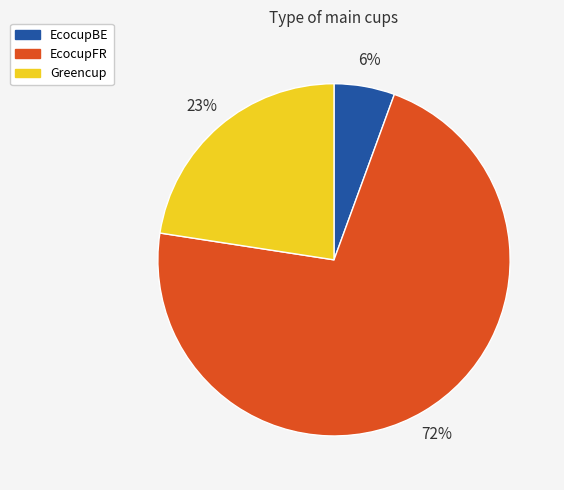

Rank the categories by value from highest to lowest.

EcocupFR, Greencup, EcocupBE